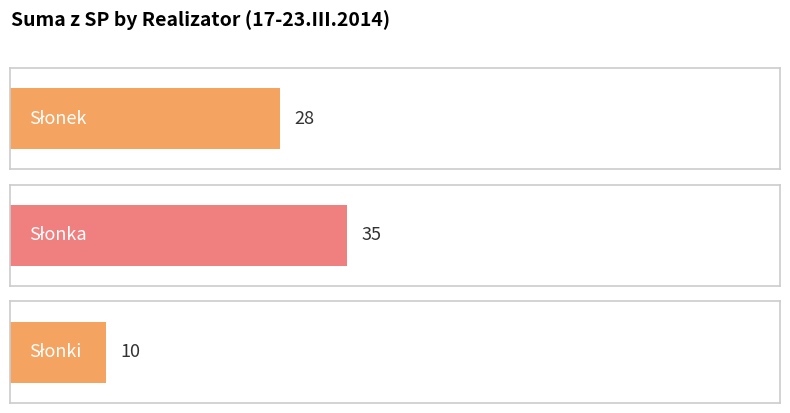

Reading left to right, extract all data points from this chart.

Słonek=28	Słonka=35	Słonki=10